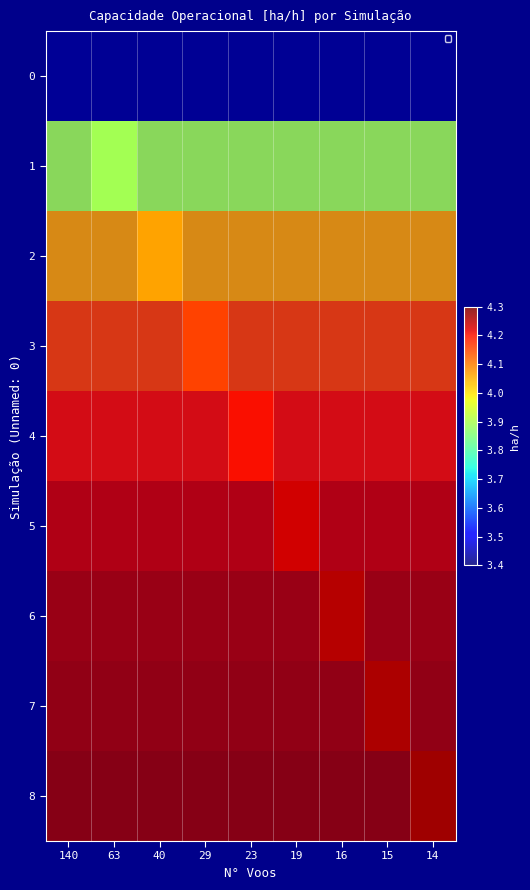

List the labels in order of 3 value, smallest first.

140, 63, 40, 29, 23, 19, 16, 15, 14